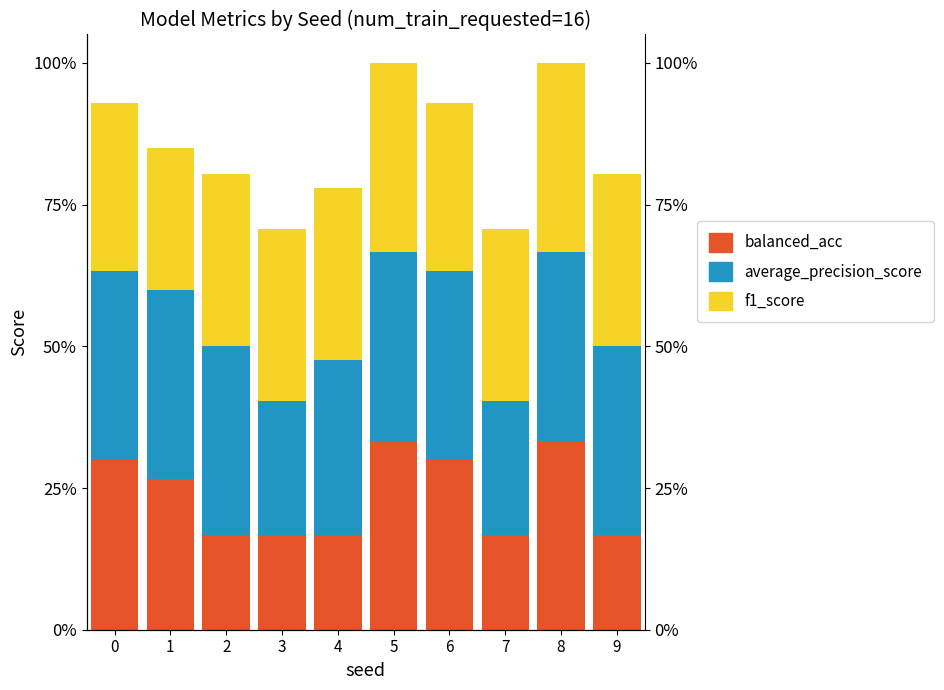

Between 6 and 8, which is larger?

8